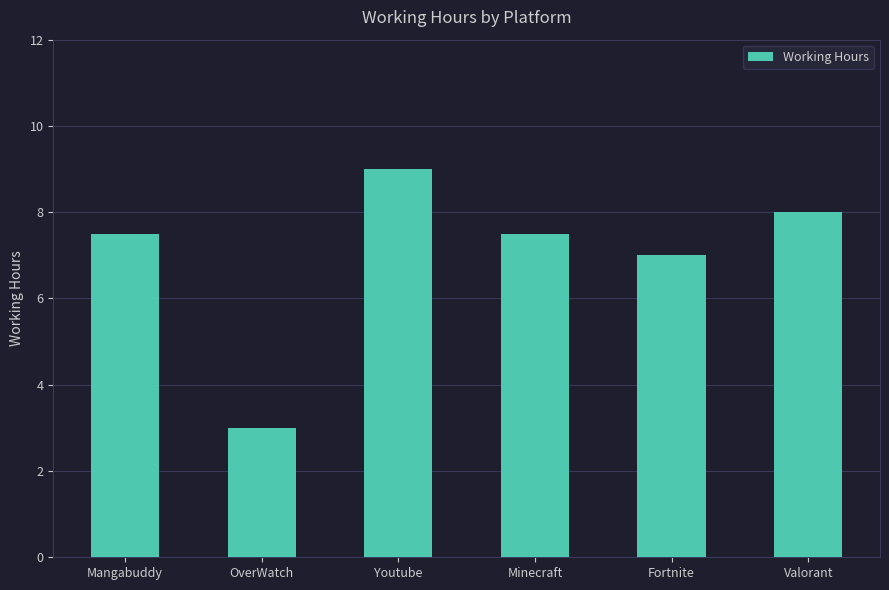

The chart shows a value of 2.4 at Youtube. True or false?

False